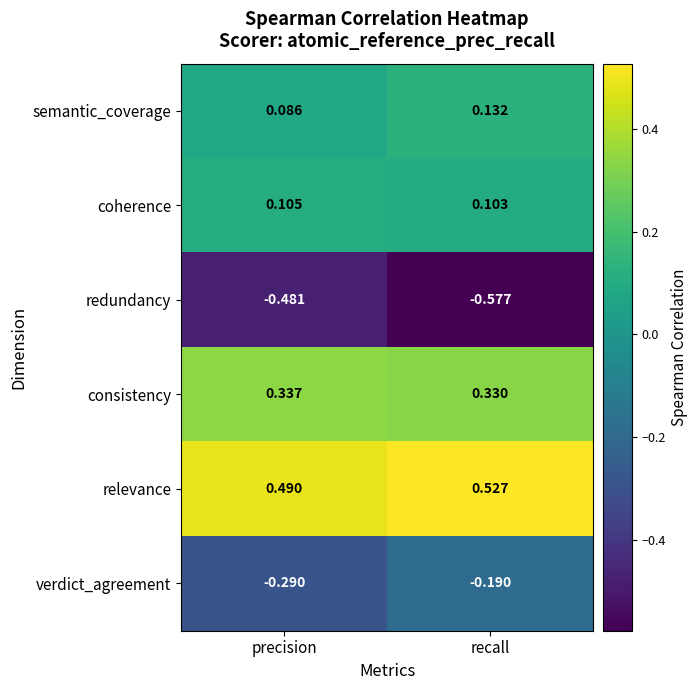

Which series has the largest total across all categories?

relevance